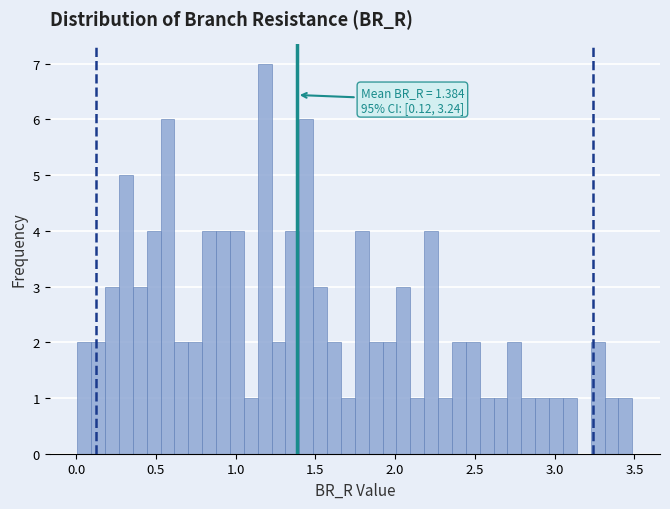

Around what value on the x-axis is the tallest bar? Give the approximate position of its centre, as read against the axis.

1.20